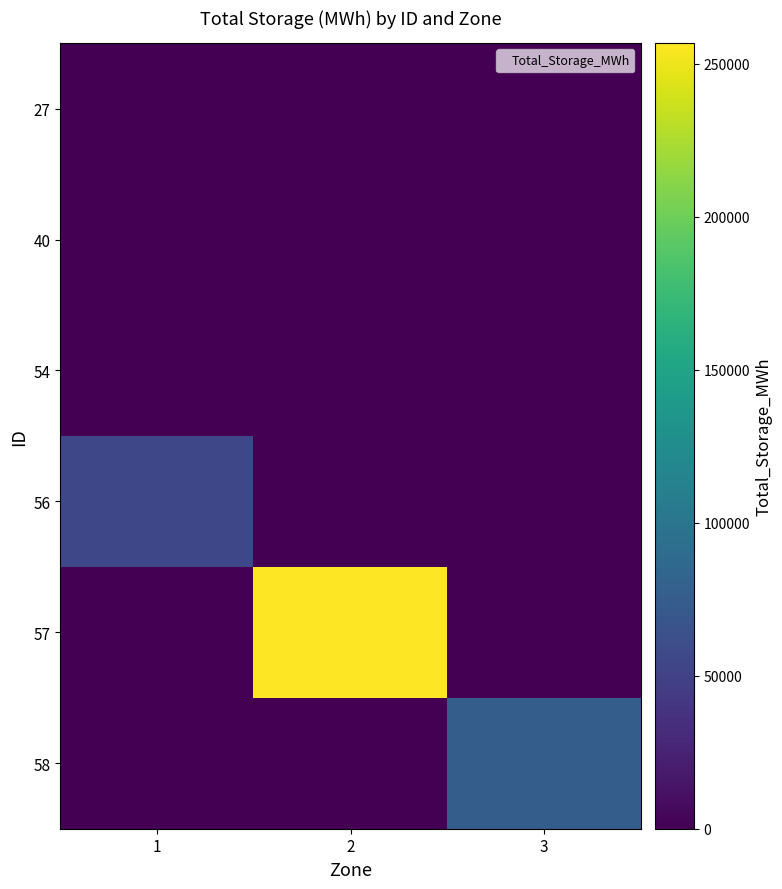

What is the difference between the highest and lowest values at 3?

76097.8